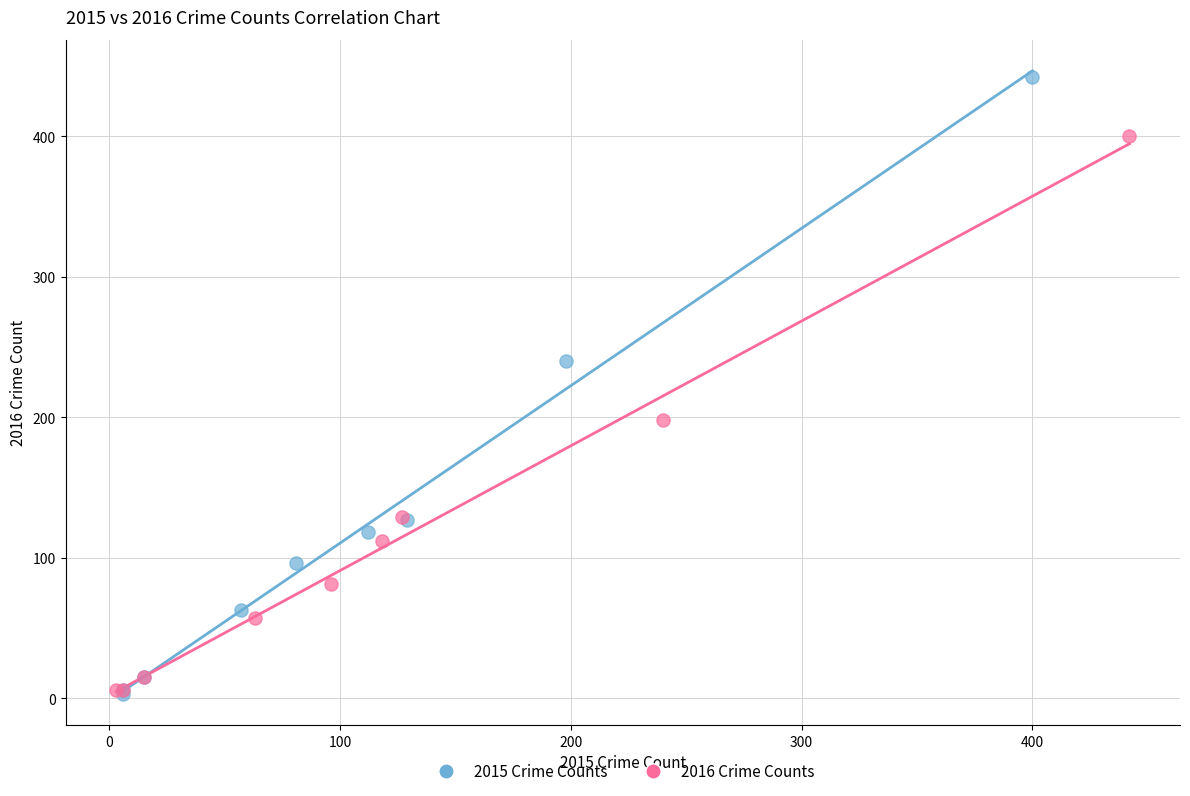

Which series reaches the maximum Y coordinate?

2015 Crime Counts